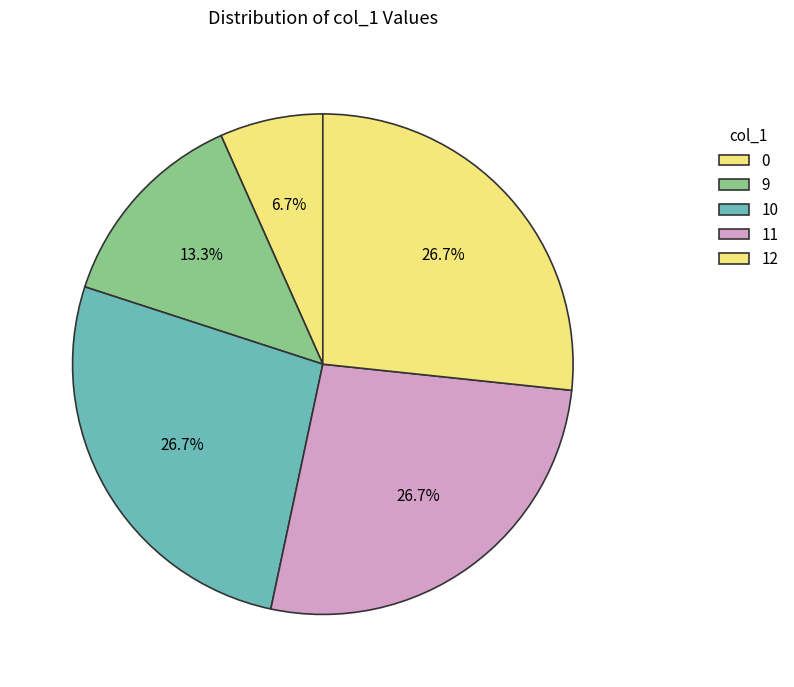

True or false: 12 accounts for 1% of the total.

False